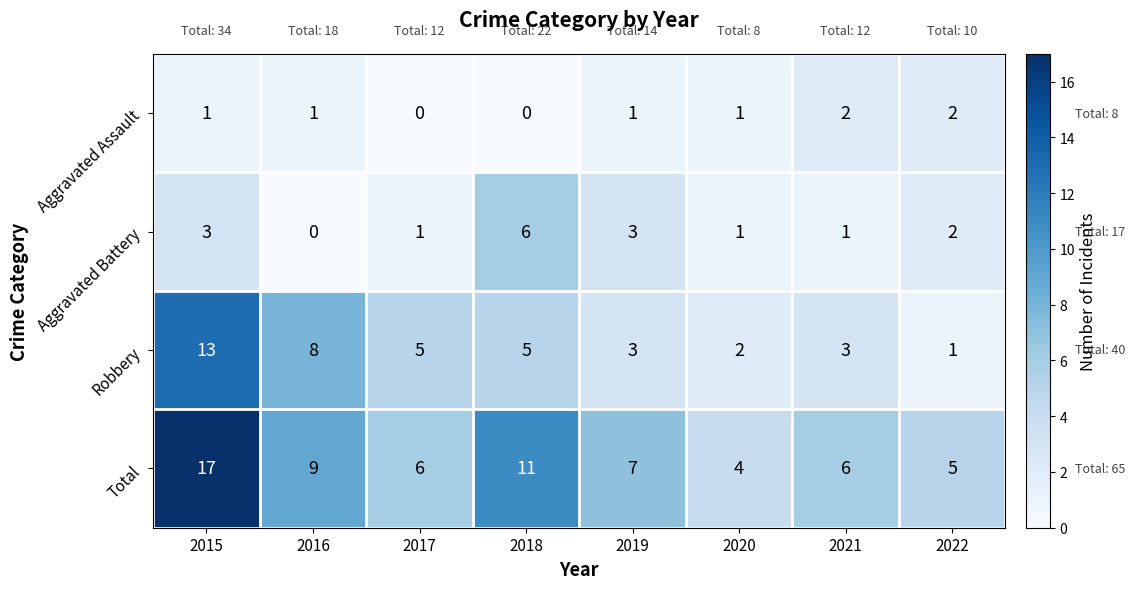

At which category is the sum across all series the highest?

2015